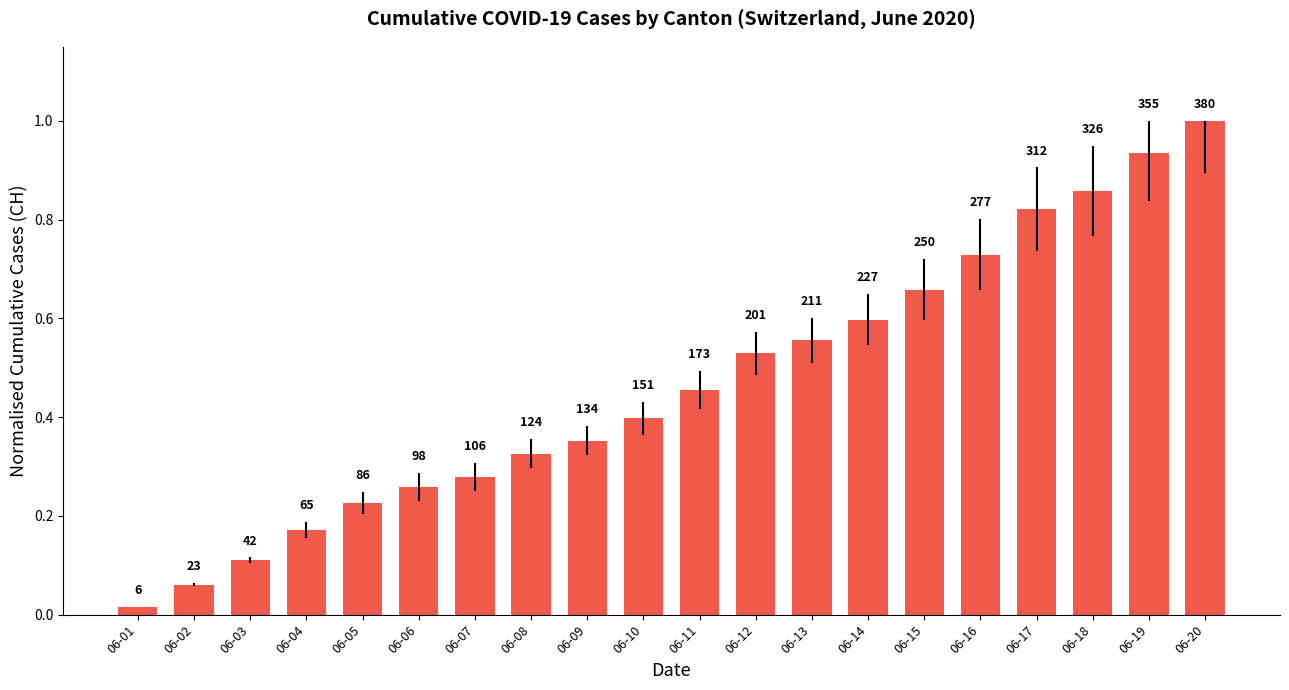

What is the value of the 14th bar from the left?

0.6